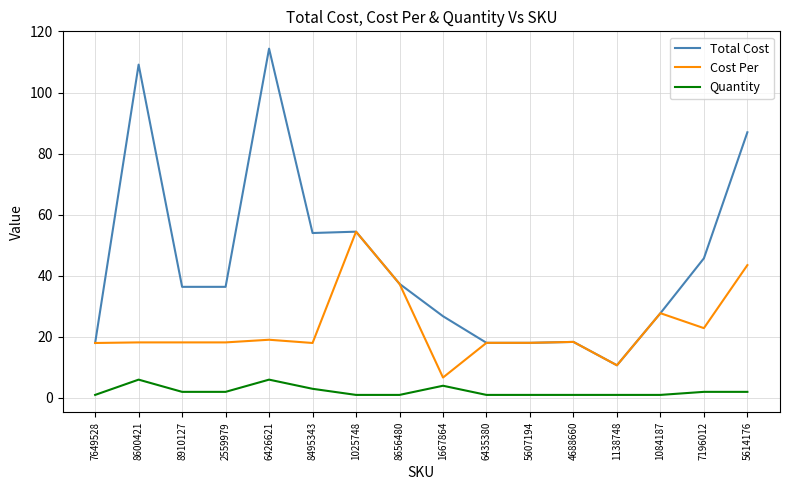

What is the minimum value for Total Cost?

10.7